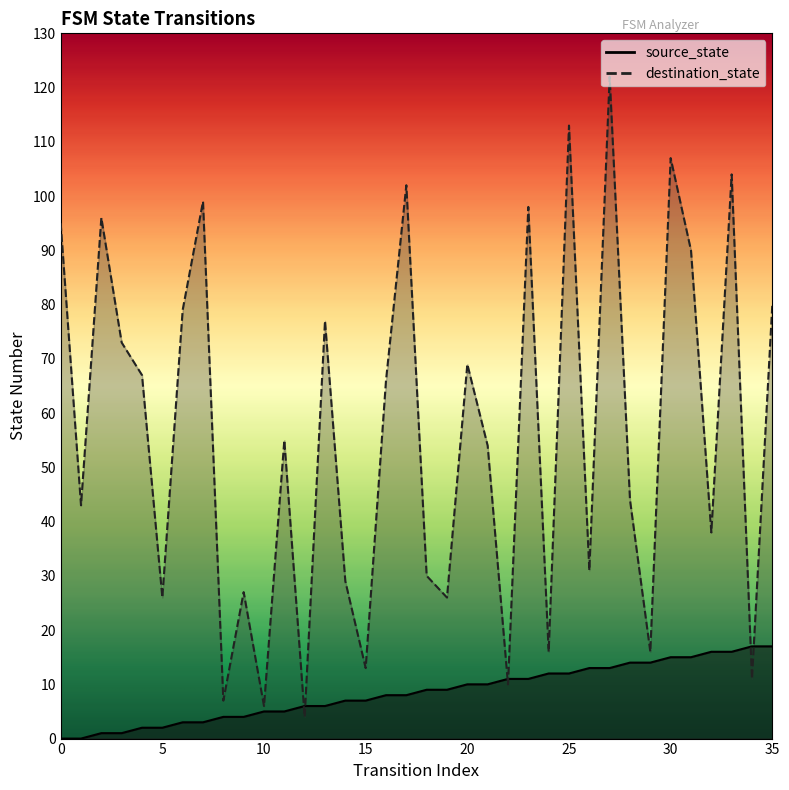

What are all the series names shown in the legend?

source_state, destination_state